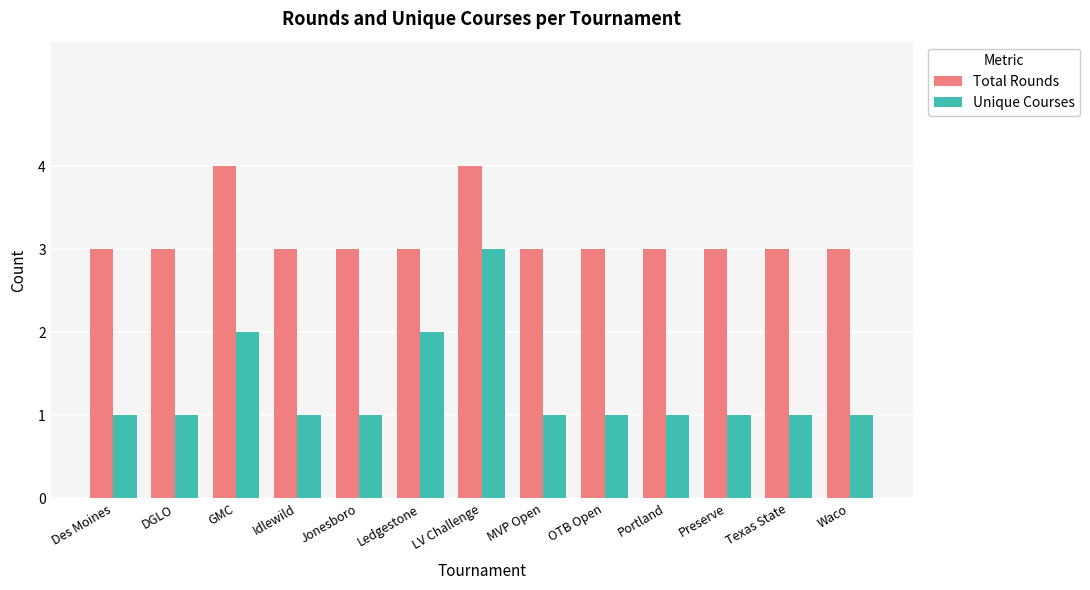

Which series changed the most between DGLO and LV Challenge?

Unique Courses